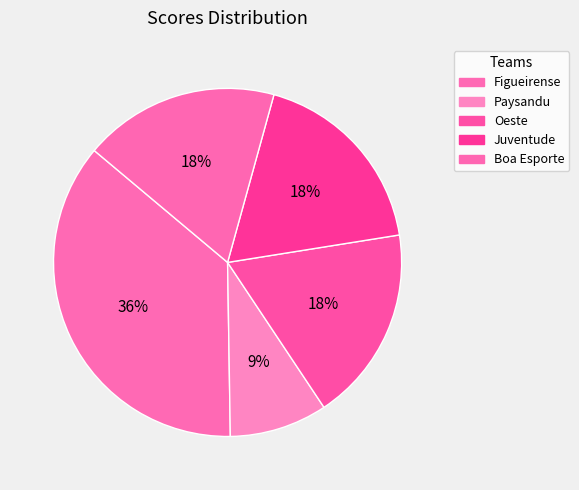

How many slices are in this pie chart?

5